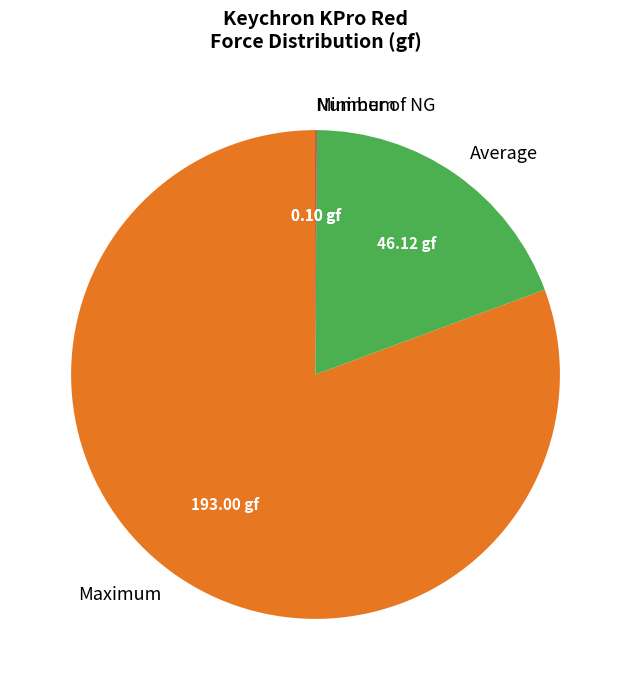

Between Maximum and Average, which is larger?

Maximum